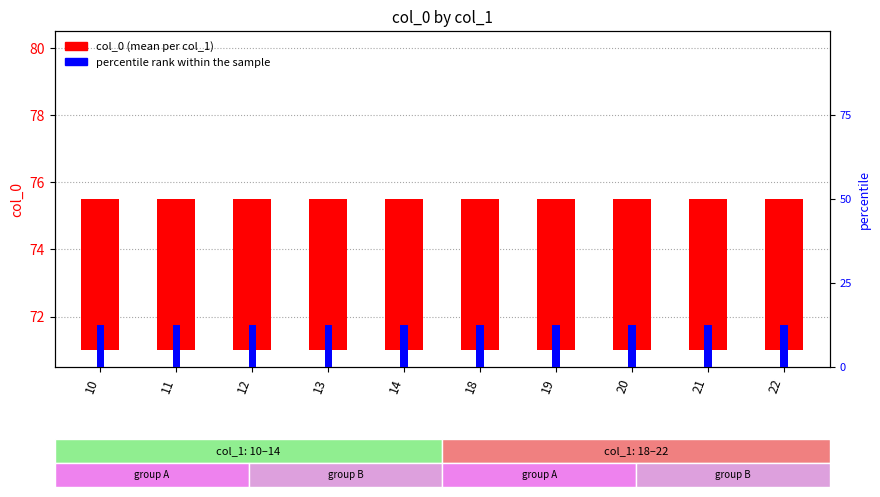

Which series changed the most between 12 and 20?

col_0 (mean)